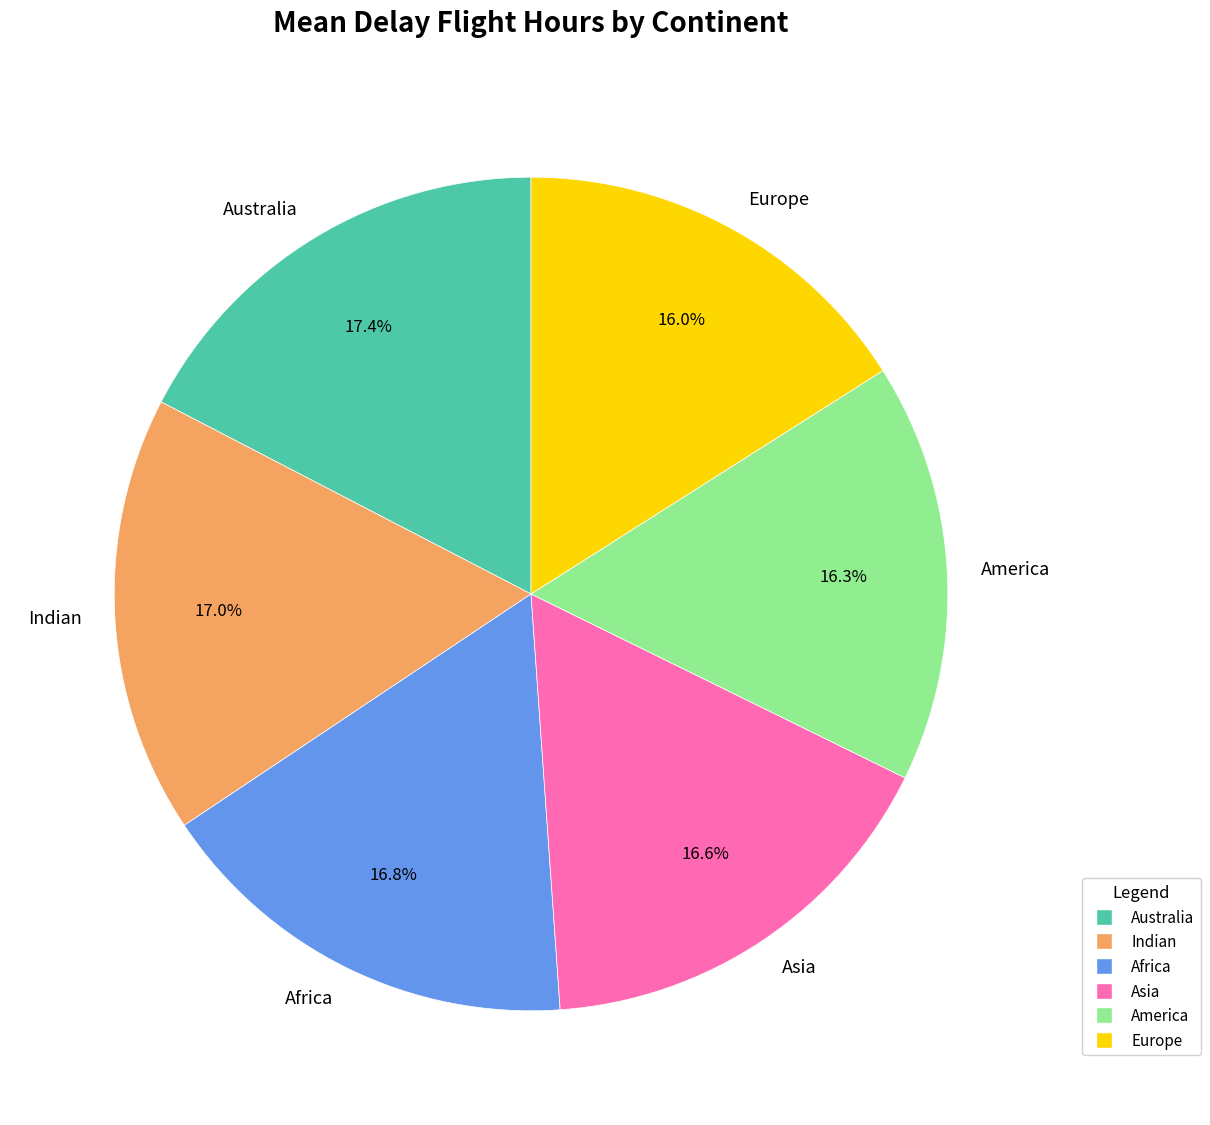

To the nearest percent, what is the combined percentage of Indian and Asia?

34%